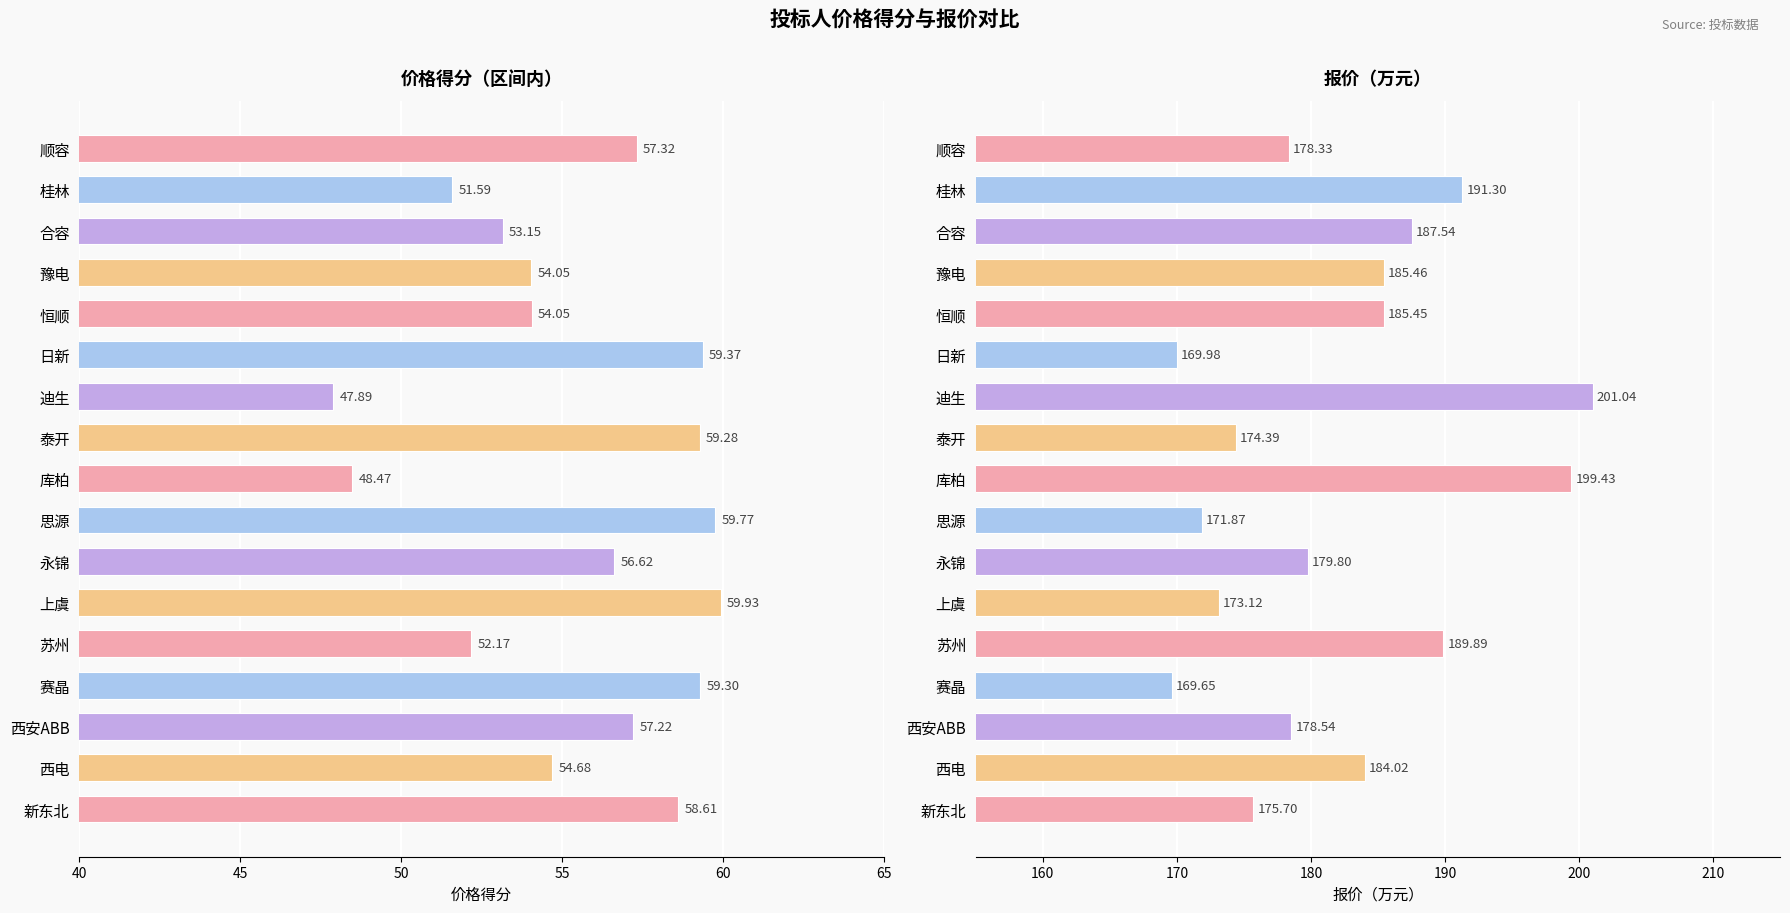

Does the chart contain stacked bars?

No